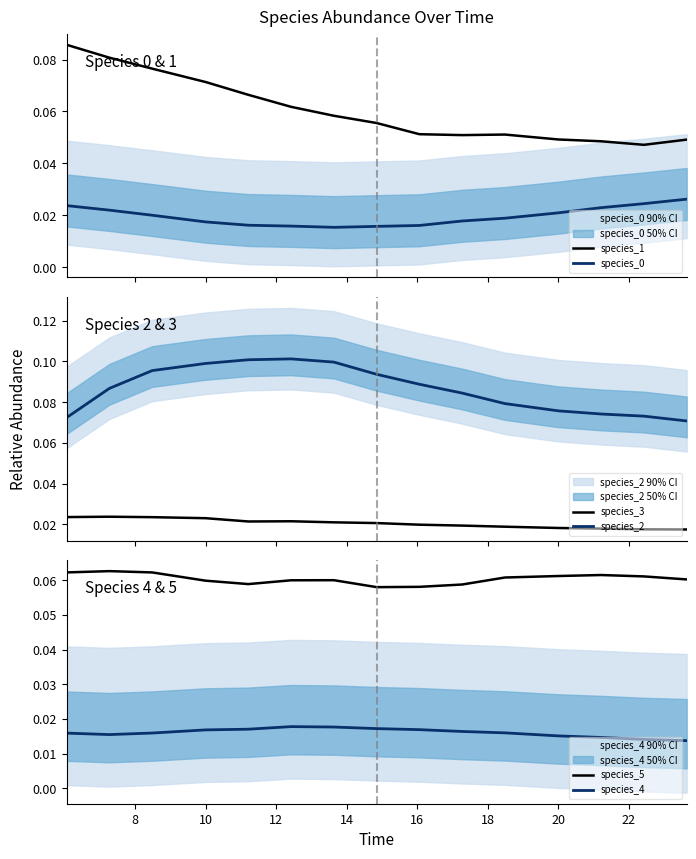

True or false: species_2 and species_3 intersect in this chart.

False